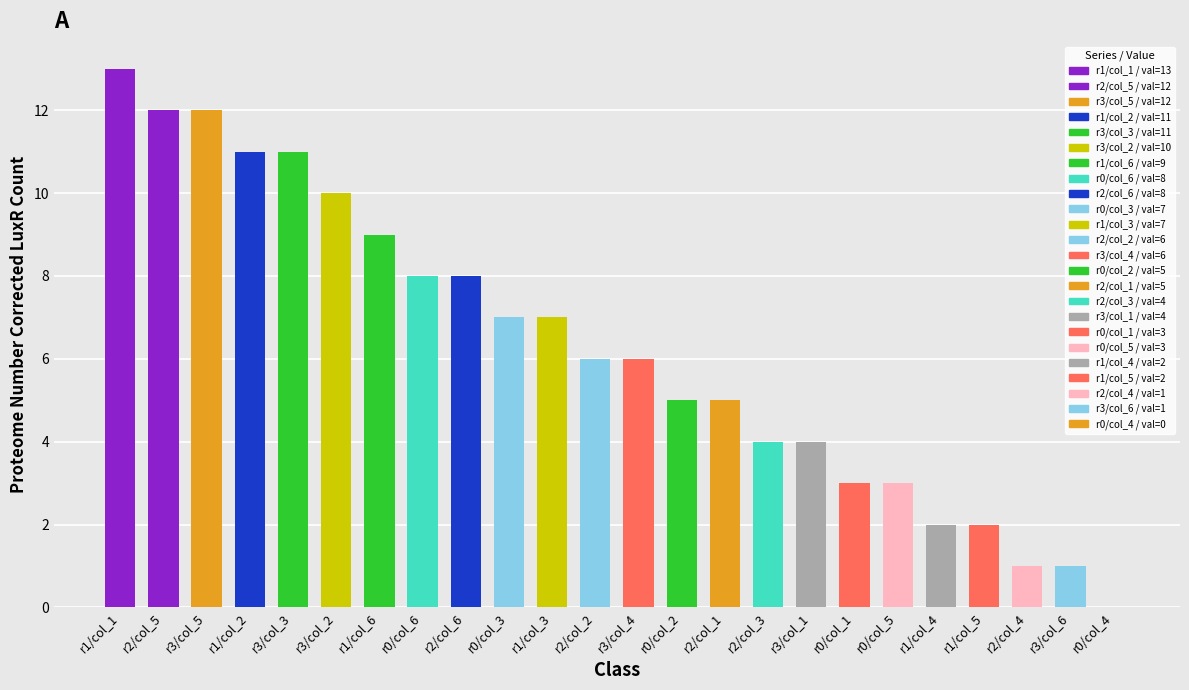

Between r1/col_6 and r3/col_1, which is larger?

r1/col_6